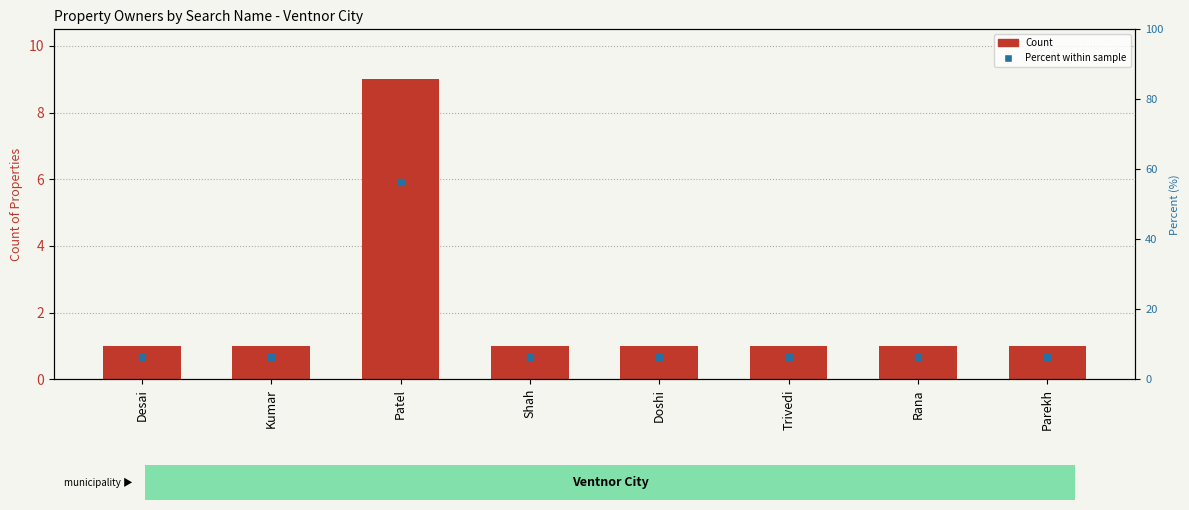

Is the value of Count at Shah greater than the value of Percent within sample at Desai?

No